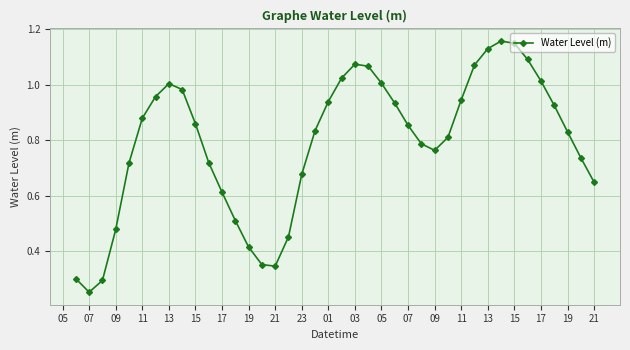

How many interior local valleys (lower than both neighbors) does the data have?

3